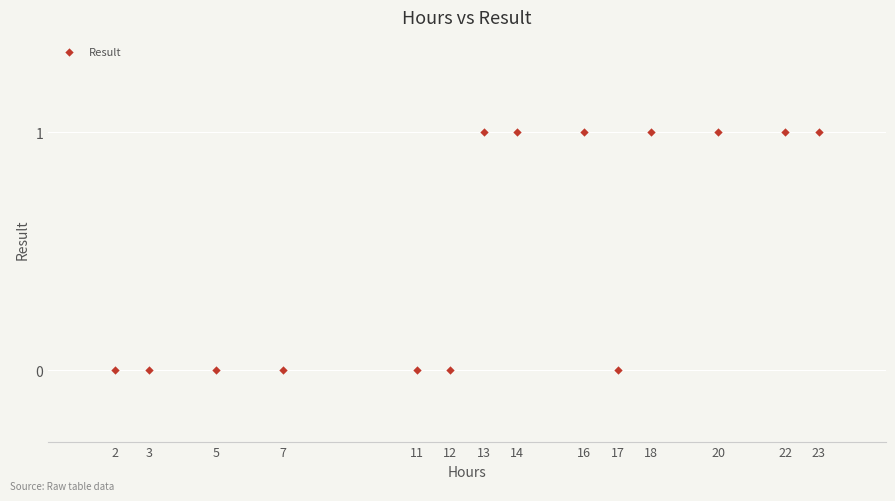

What is the range of X values (max minus min)?

21